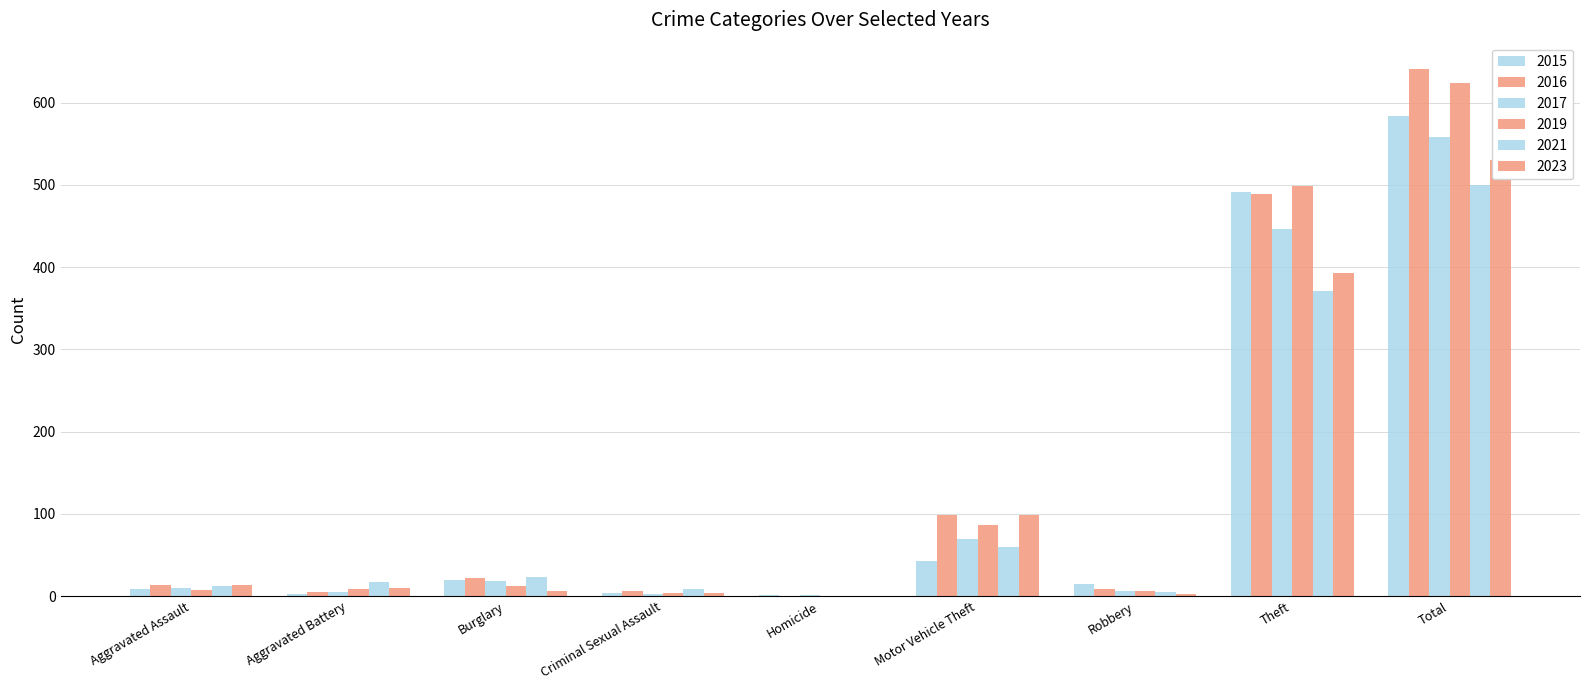

How many positive values does the 2021 series have?

8